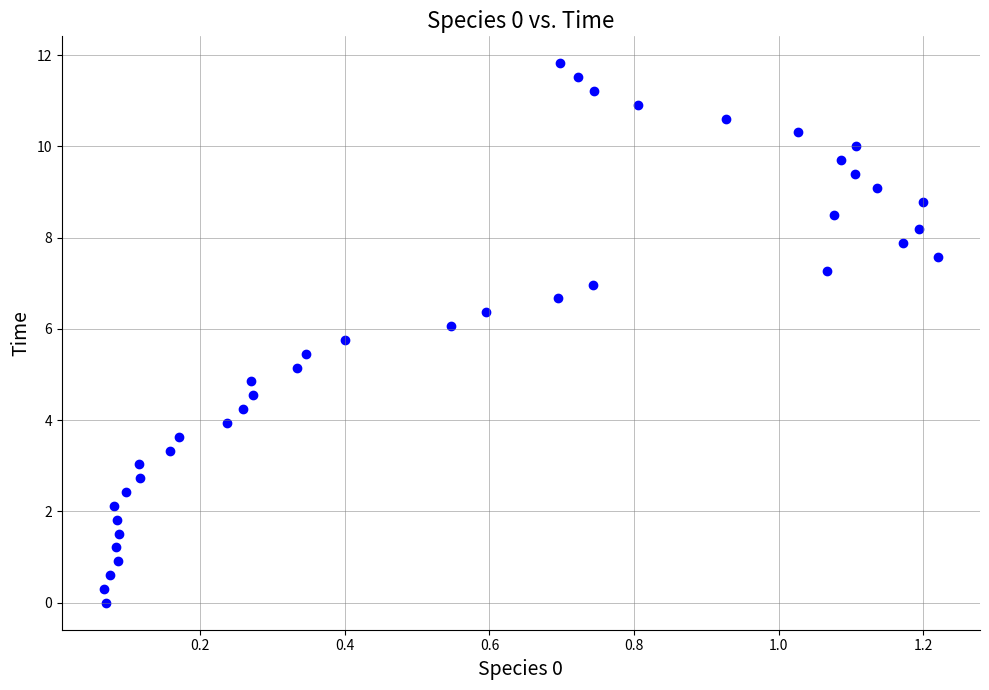

What is the range of Y values (max minus min)?

11.8